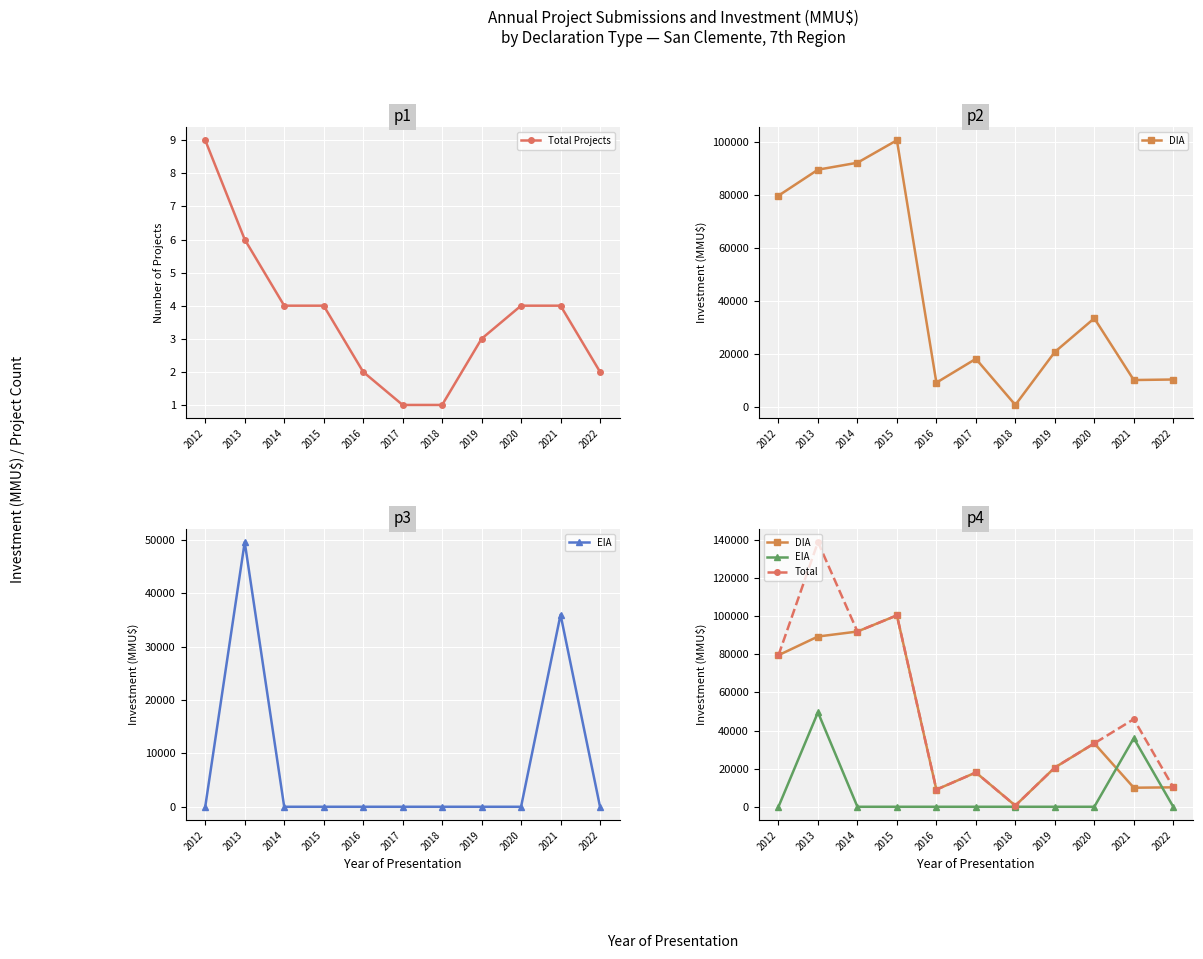

List the series in order of their peak value, highest first.

Total, DIA, EIA, Total Projects